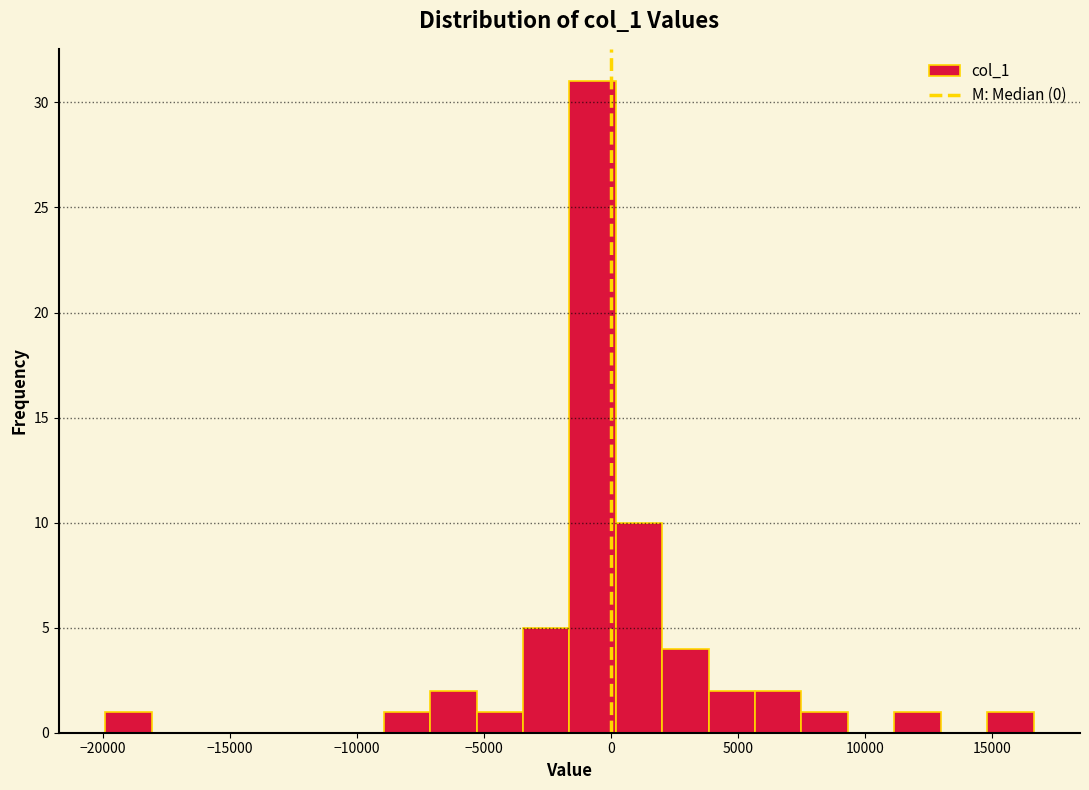

Read against the x-axis, roughly where is the centre of the tallest bar?

-500